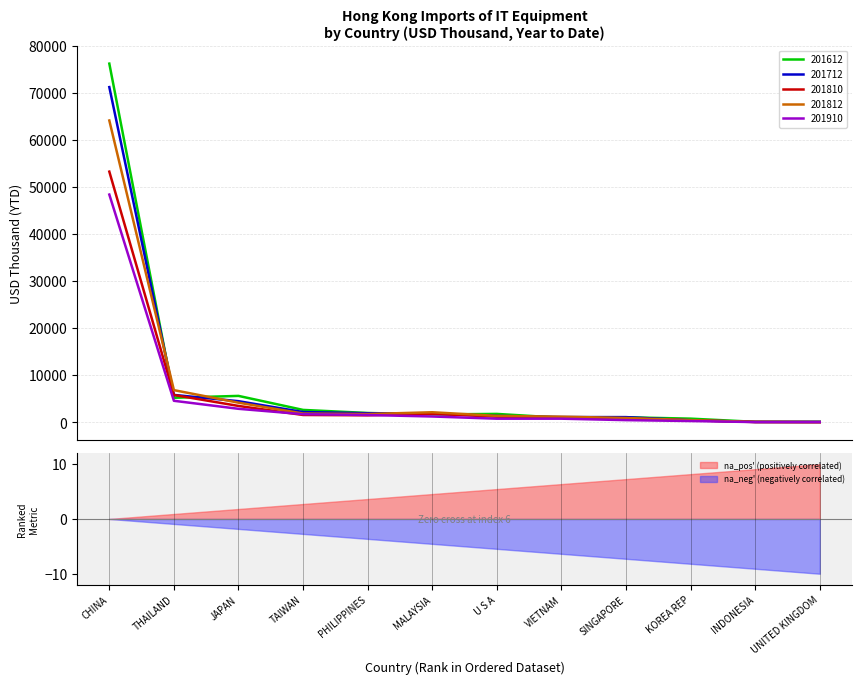

True or false: 201612 has more than 1 points higher than both neighbors.

True